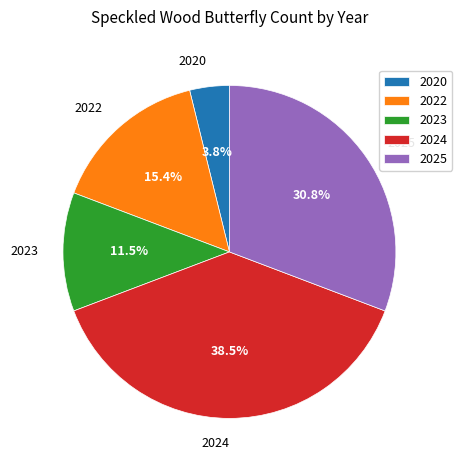

Is 2022 the majority of the pie?

No